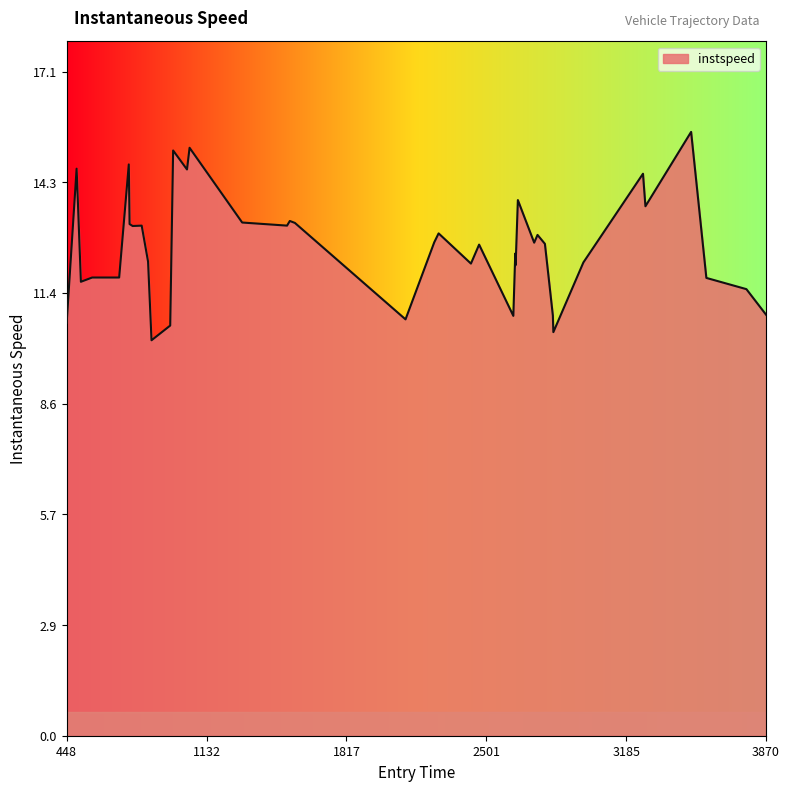

What is the difference between the maximum and minimum values?

5.4